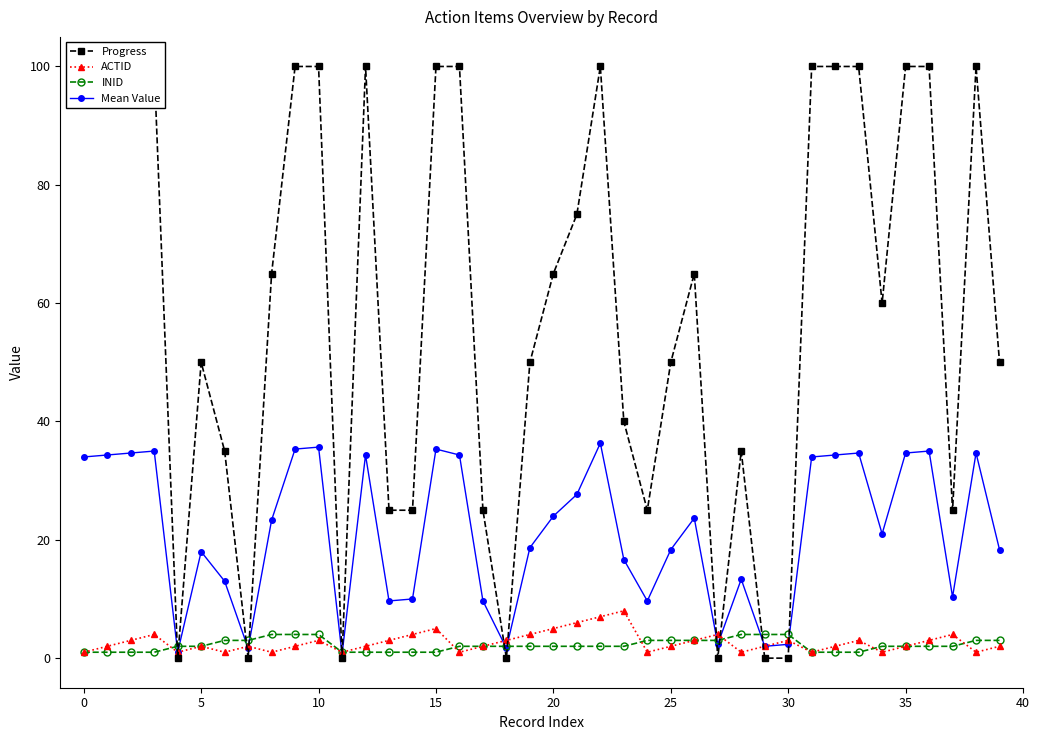

What is the highest value of the ACTID series?

8.0